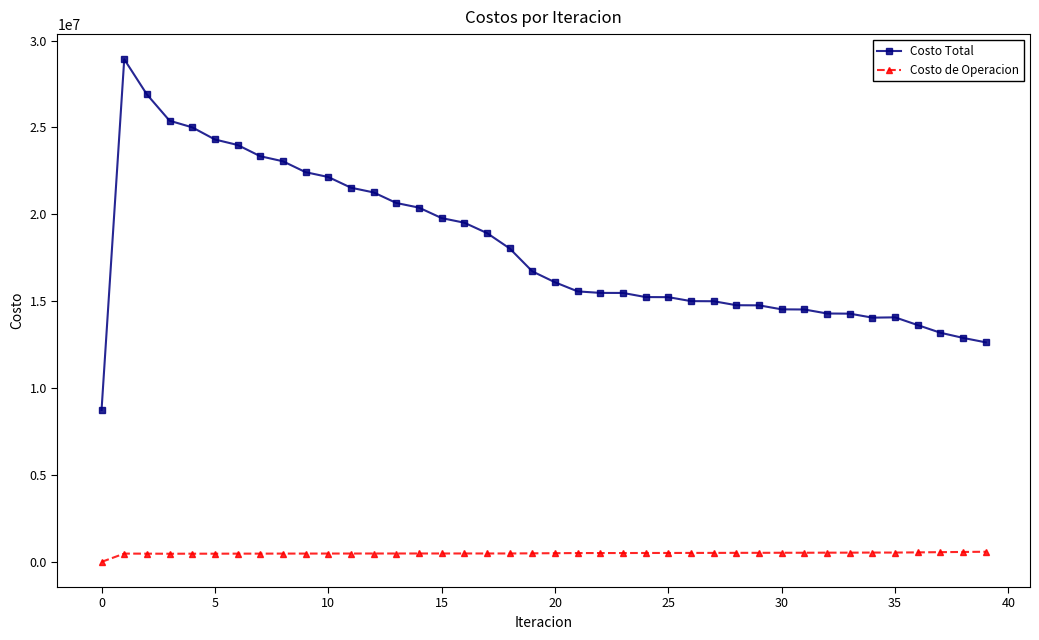

How many data points does each series have?

40